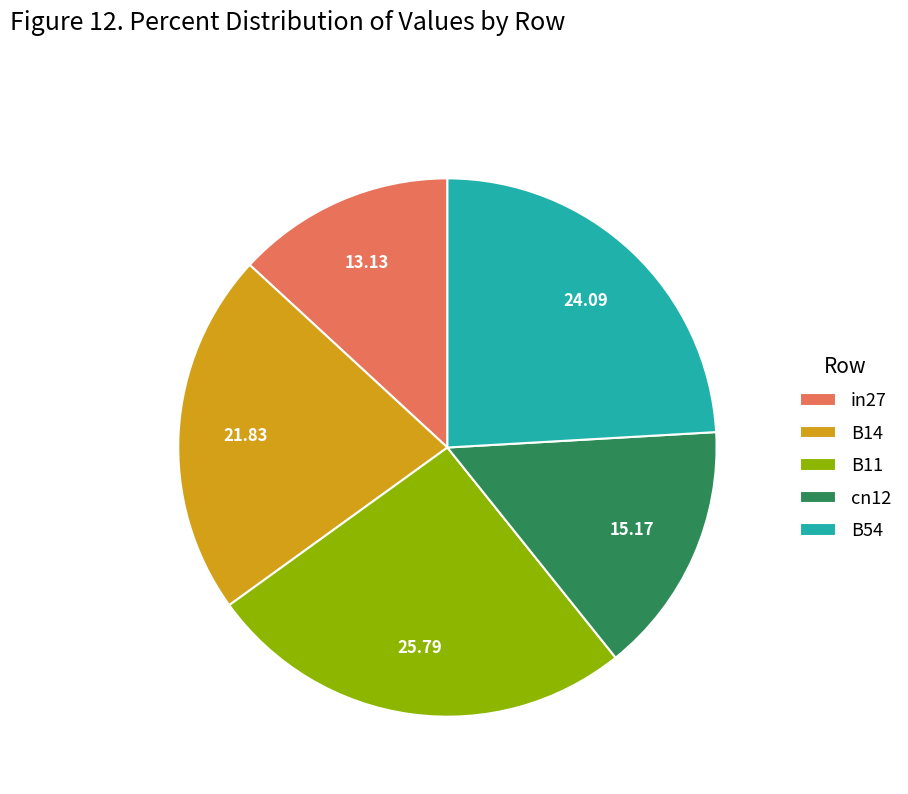

Between B14 and cn12, which is larger?

B14